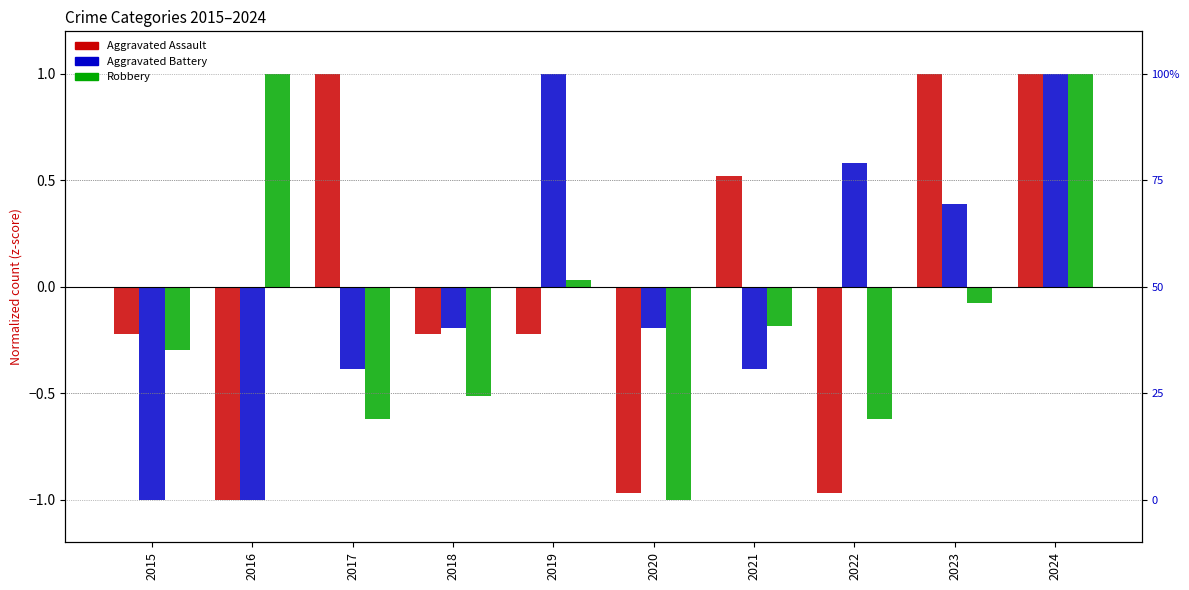

What is the maximum value for Aggravated Assault?

1.0